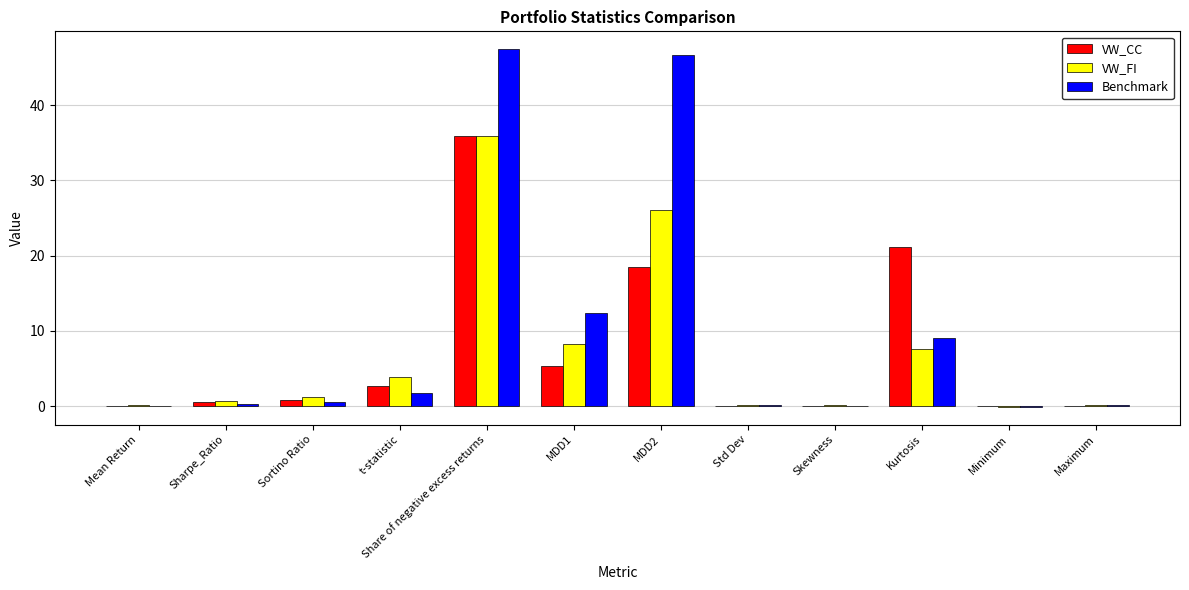

Count the number of data series in this chart.

3